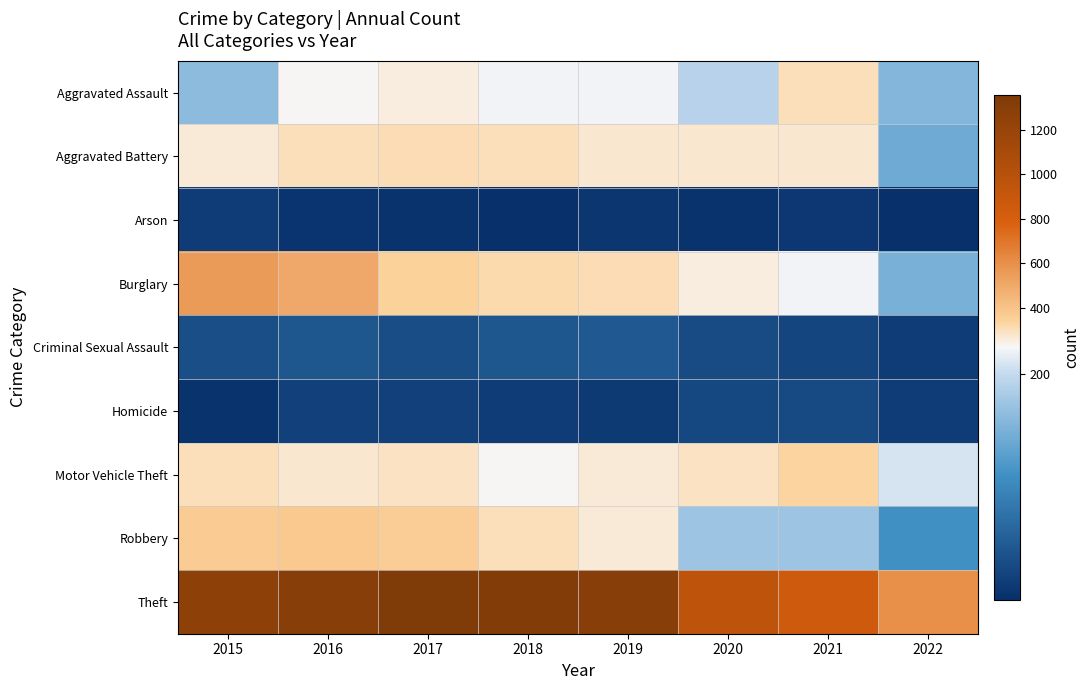

Which series has the largest total across all categories?

Theft